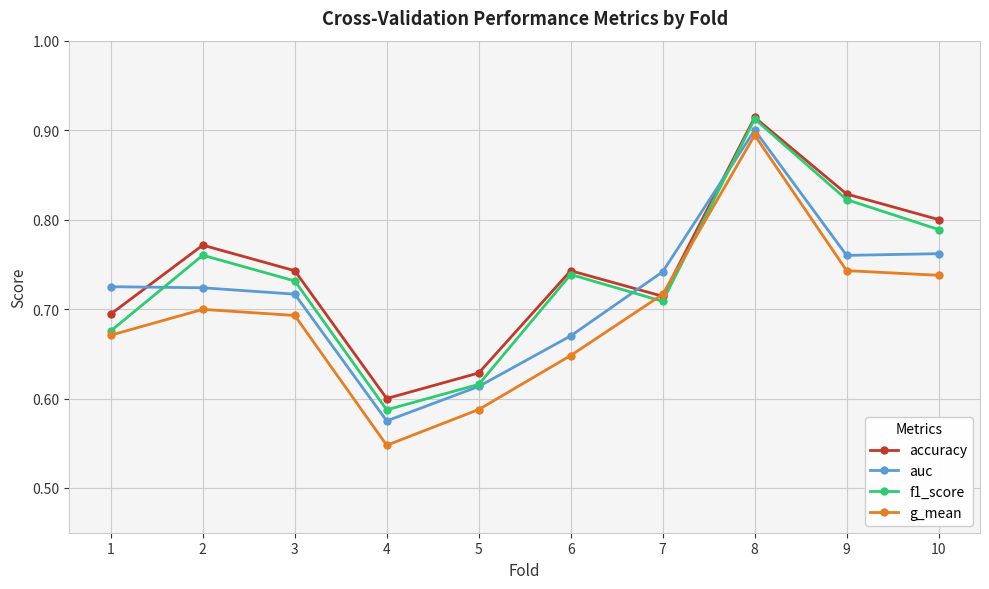

Does the chart have visible grid lines?

Yes